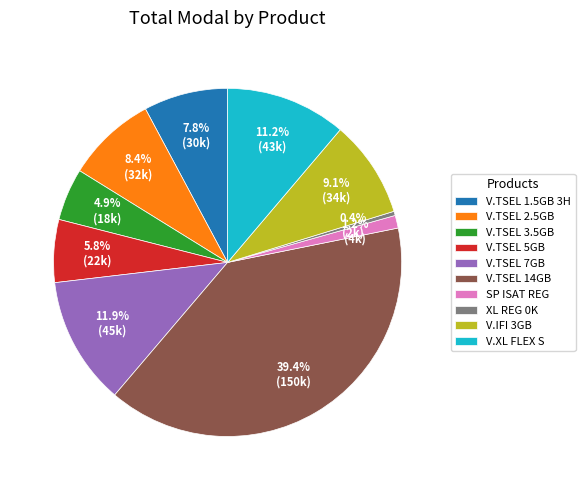

Is it true that V.XL FLEX S is 11% of the pie?

True